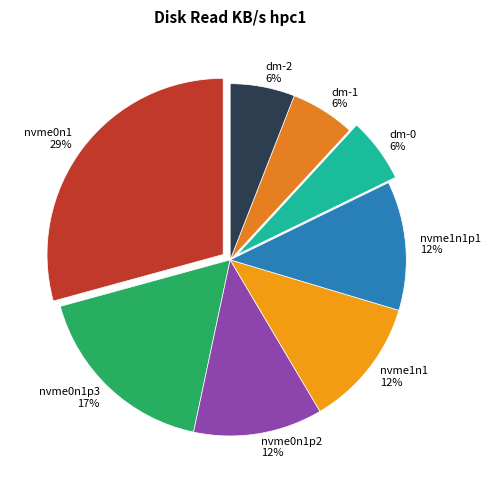

Which slice is the largest?

nvme0n1